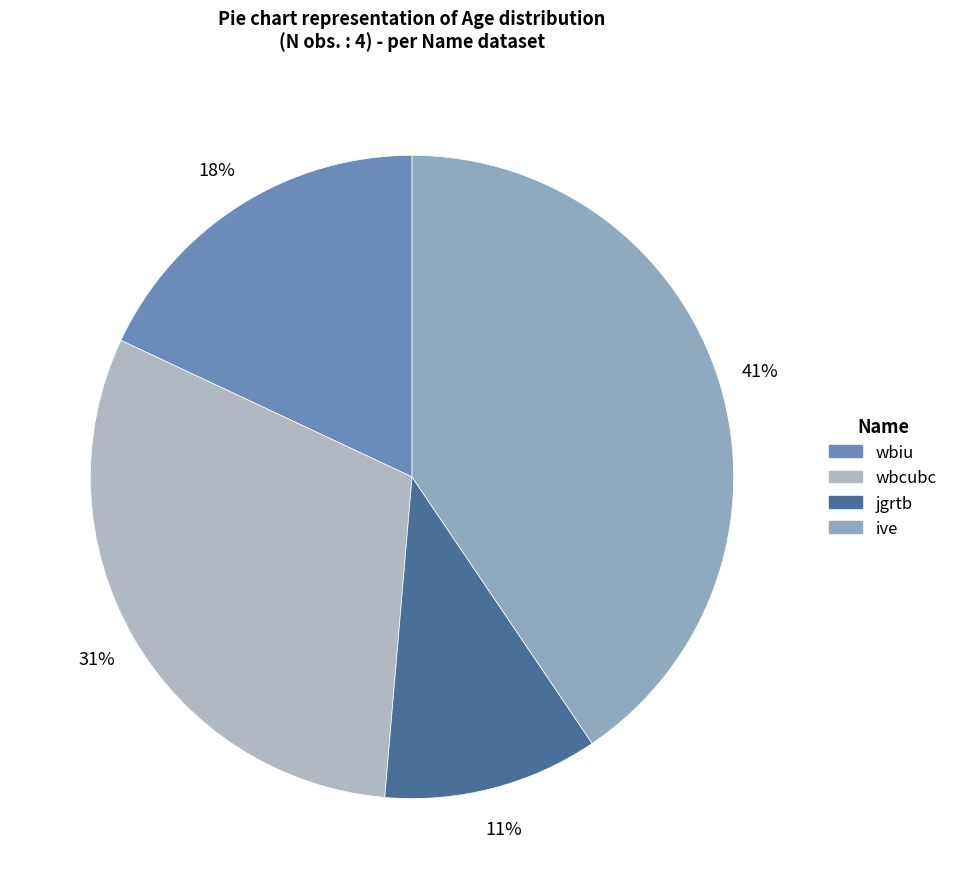

Which category has the biggest portion of the pie?

ive